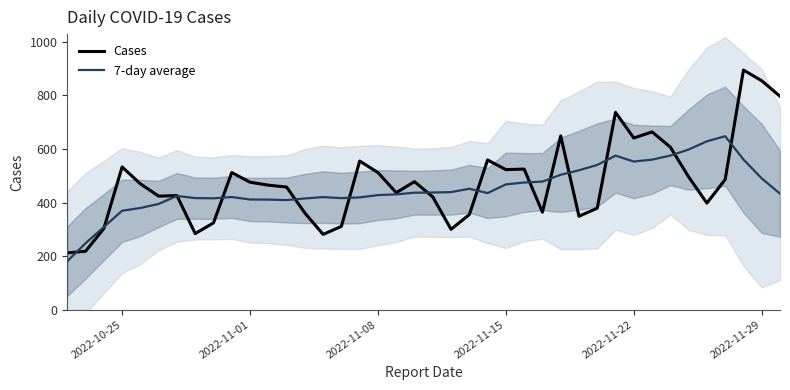

What is the highest value of the Cases series?

895.0